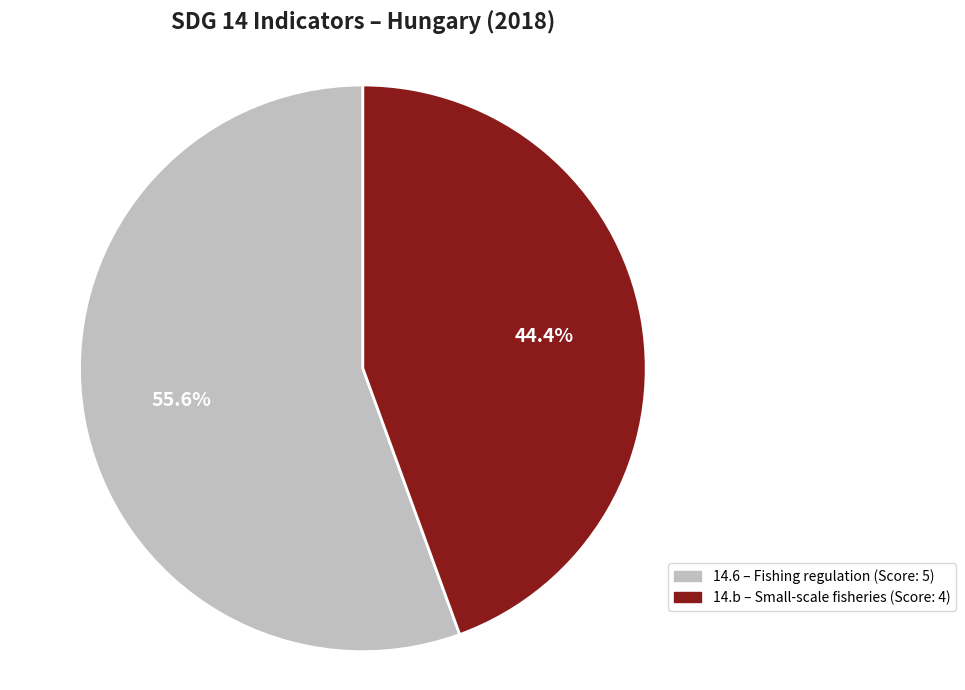

Which has a higher value, 14.6 or 14.b?

14.6